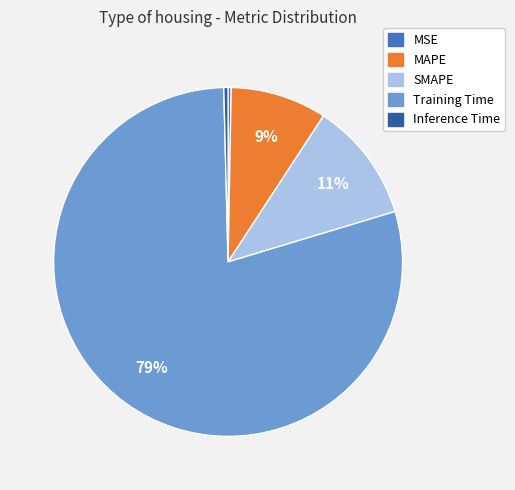

To the nearest percent, what is the average slice percentage?

20%